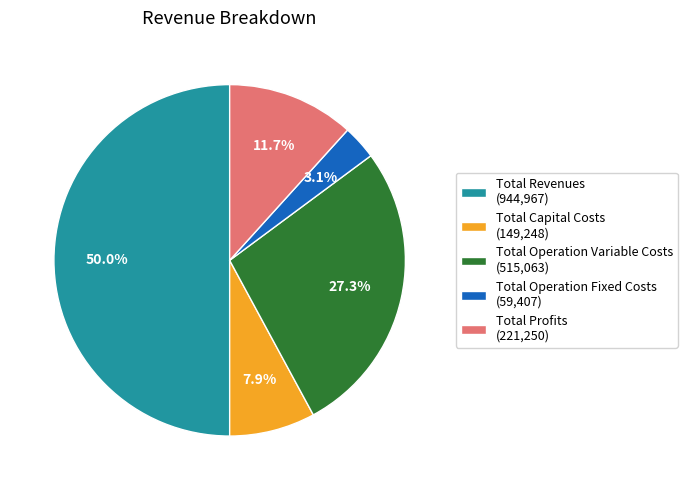

Is it true that Total Capital Costs is 1% of the pie?

False